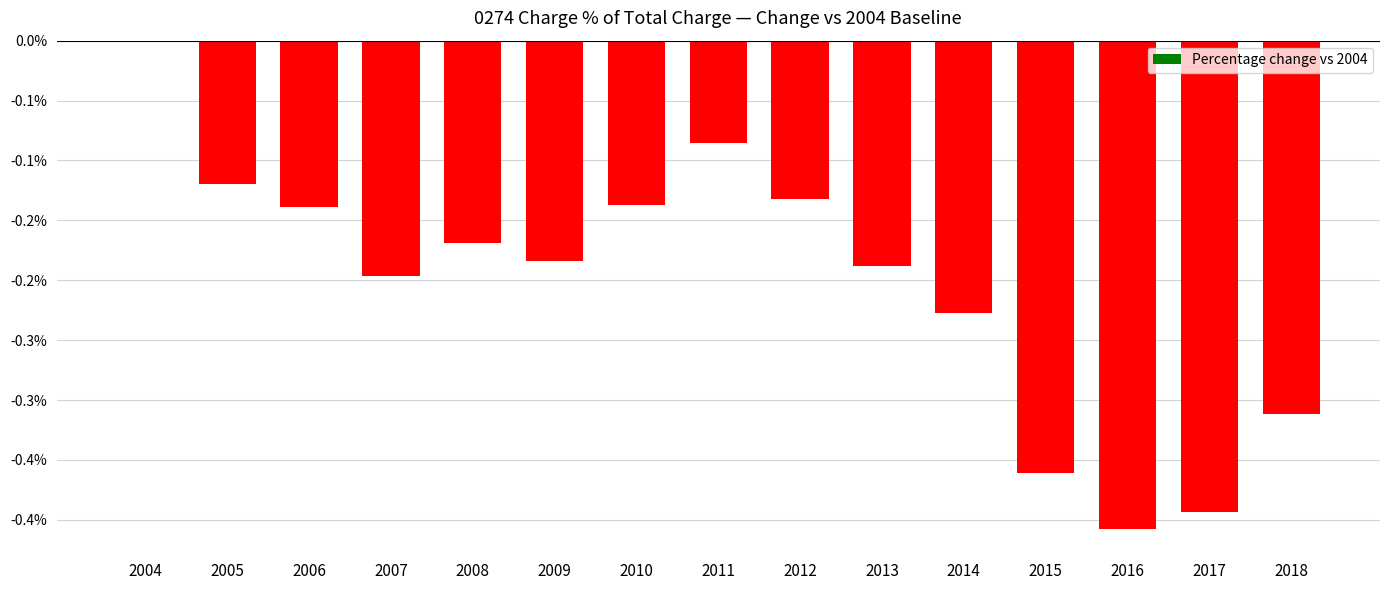

Count the values in the range 0 to 1.

1